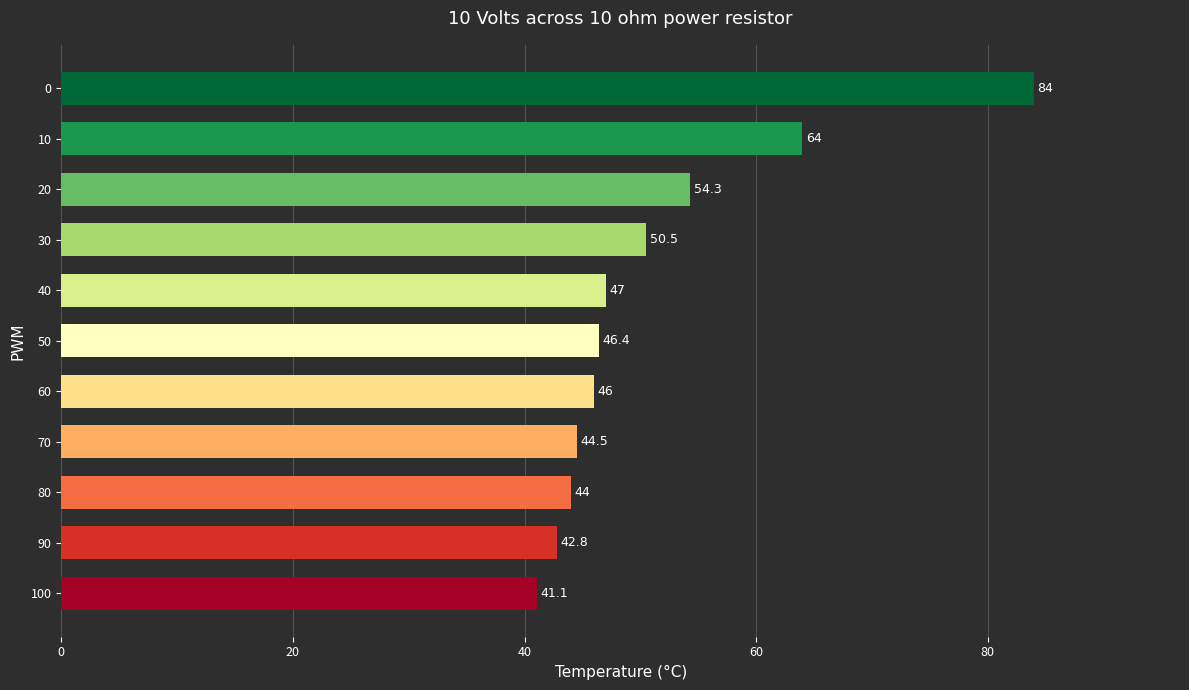

The chart shows a value of 109.3 at 10. True or false?

False